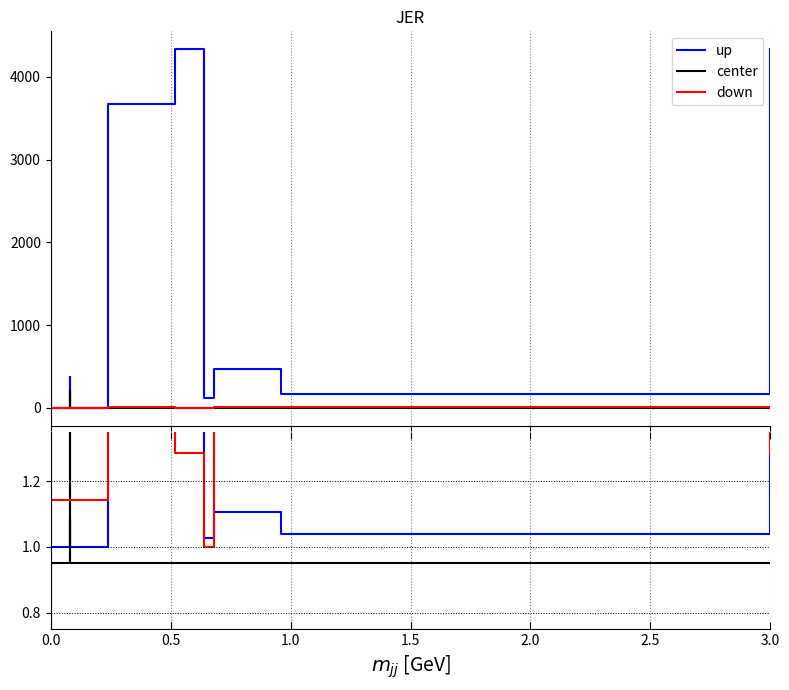

What is the label of the 6th point from the left?

2.5